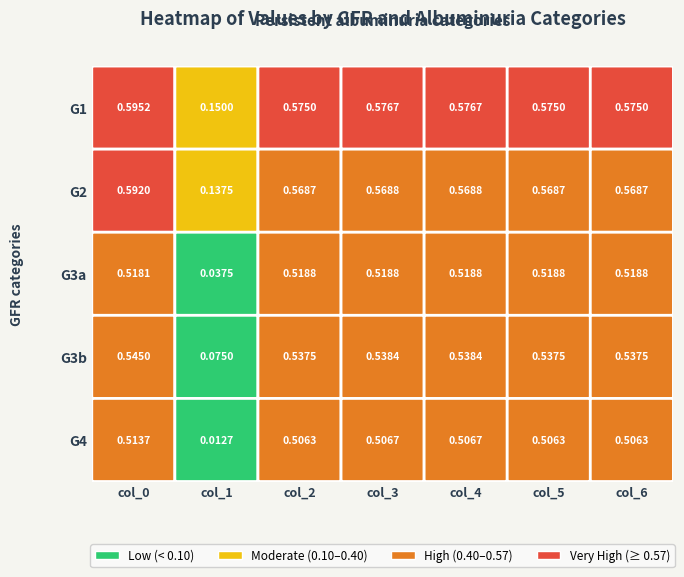

What is the maximum value for row_1?

0.6